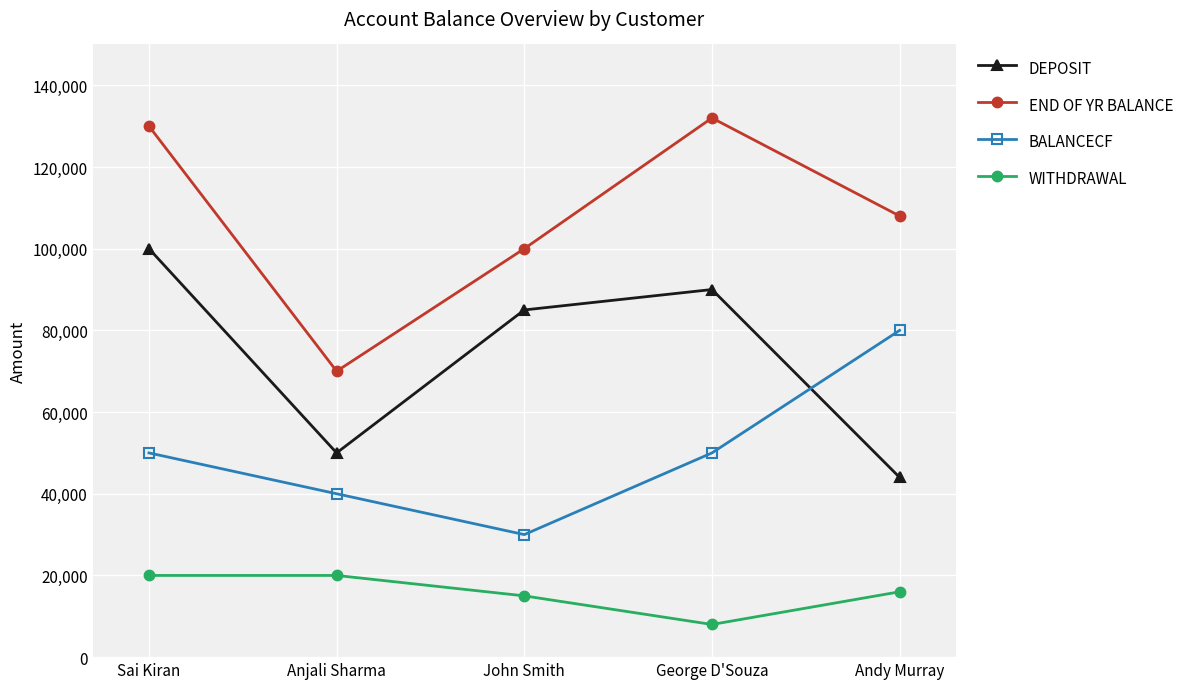

Reading right to left, what are all the values shown in this chart?

DEPOSIT: Andy Murray=44000	George D'Souza=90000	John Smith=85000	Anjali Sharma=50000	Sai Kiran=100000
END OF YR BALANCE: Andy Murray=108000	George D'Souza=132000	John Smith=100000	Anjali Sharma=70000	Sai Kiran=130000
BALANCECF: Andy Murray=80000	George D'Souza=50000	John Smith=30000	Anjali Sharma=40000	Sai Kiran=50000
WITHDRAWAL: Andy Murray=16000	George D'Souza=8000	John Smith=15000	Anjali Sharma=20000	Sai Kiran=20000